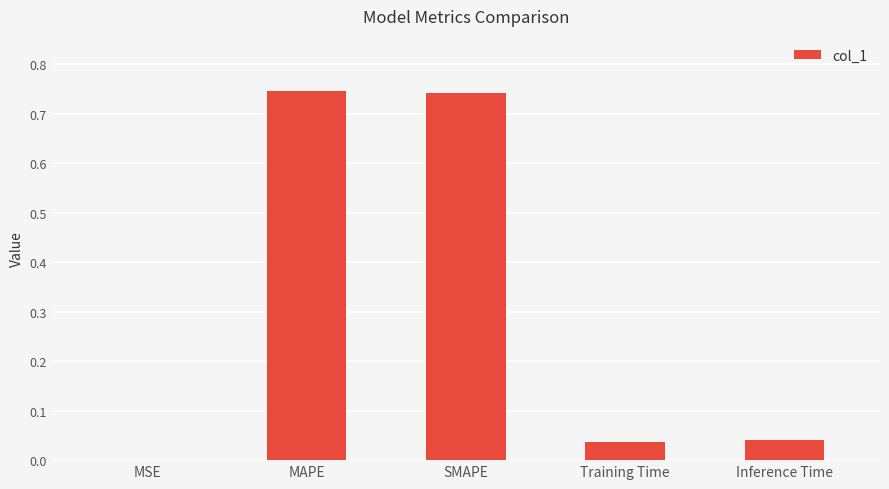

What is the sum of all values?

1.6